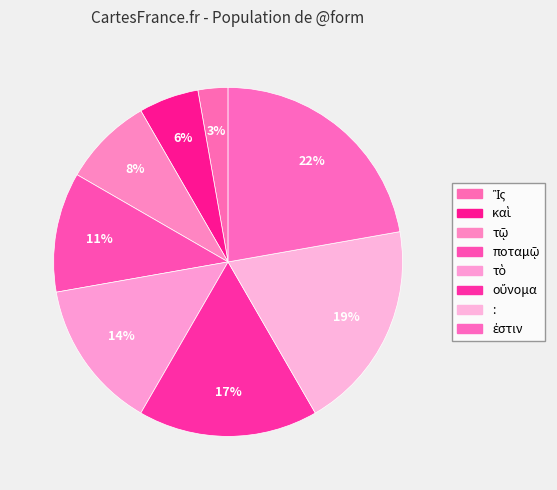

To the nearest percent, what is the difference between the Ἲς and τὸ slice percentages?

11%